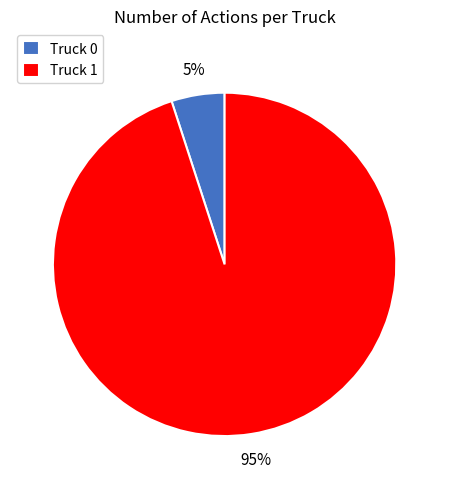

Count the number of slices in the pie.

2